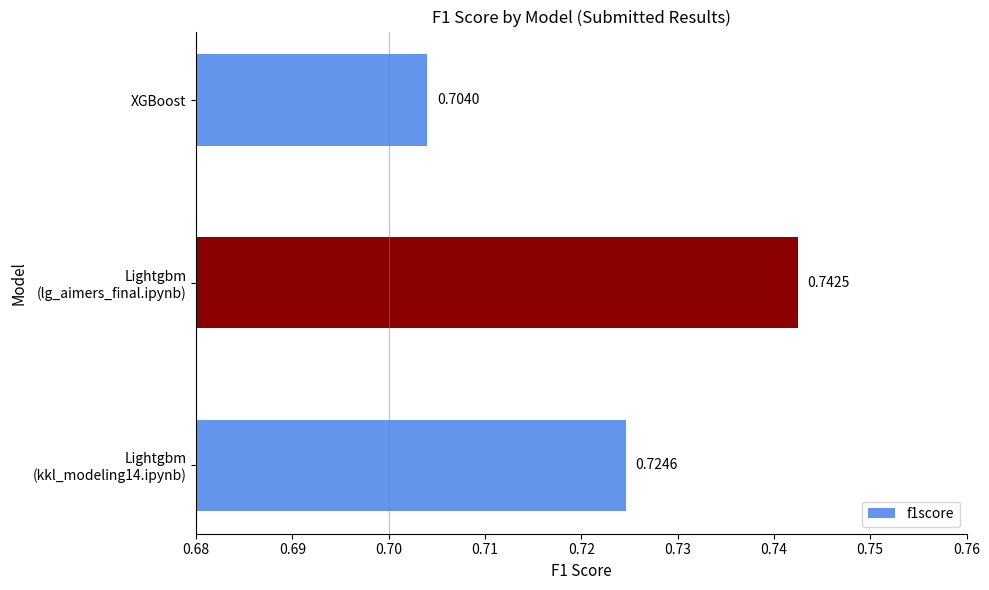

Which label corresponds to the smallest value in the chart?

XGBoost